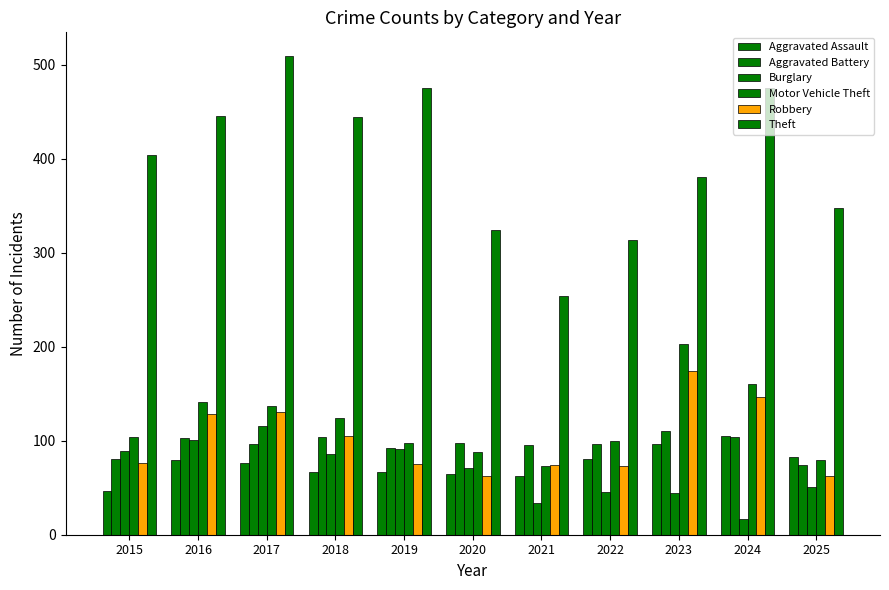

True or false: Motor Vehicle Theft has a value of 141 at 2016.

True